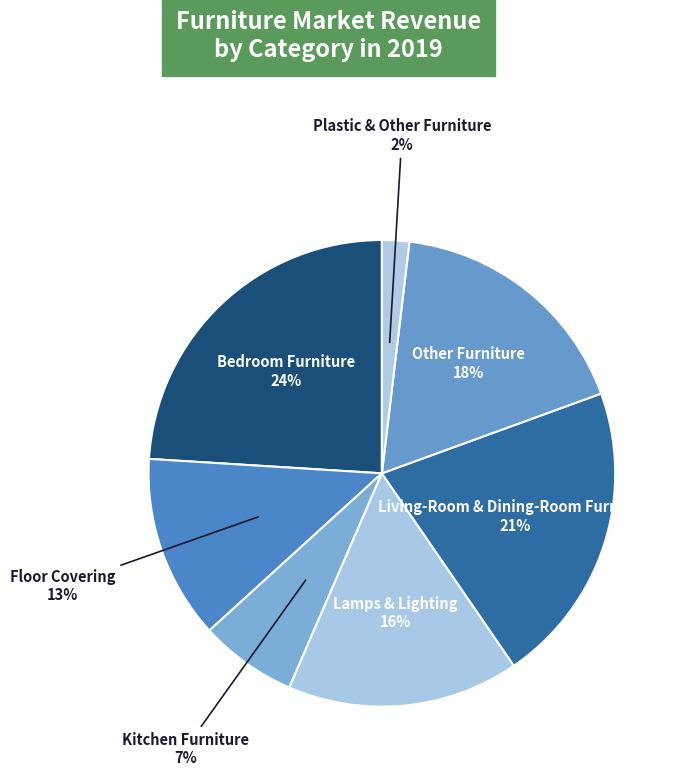

To the nearest percent, what portion does Living-Room & Dining-Room Furniture represent?

21%